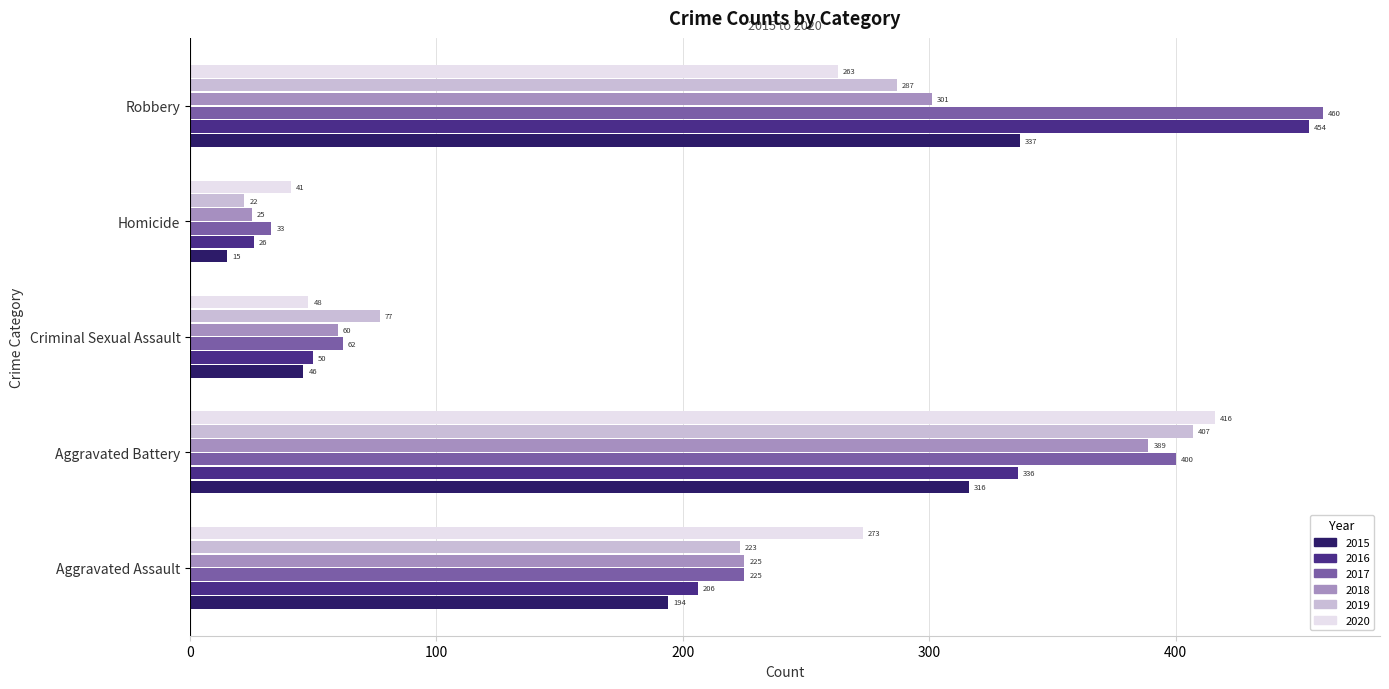

What is the average value of the 2018 series?

200